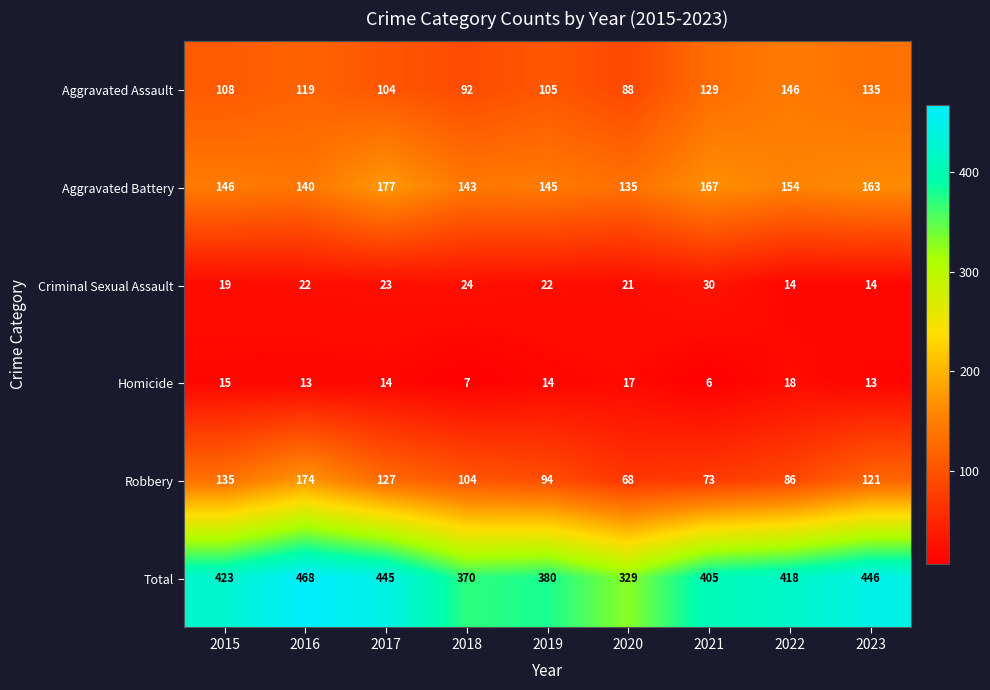

Between 2016 and 2022, which series saw the biggest shift?

Robbery